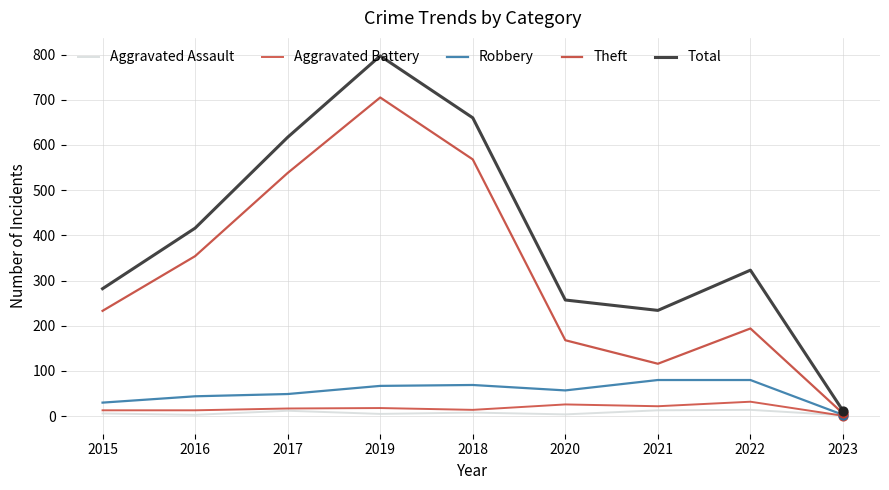

Is the value of Total at 2022 greater than the value of Aggravated Assault at 2023?

Yes